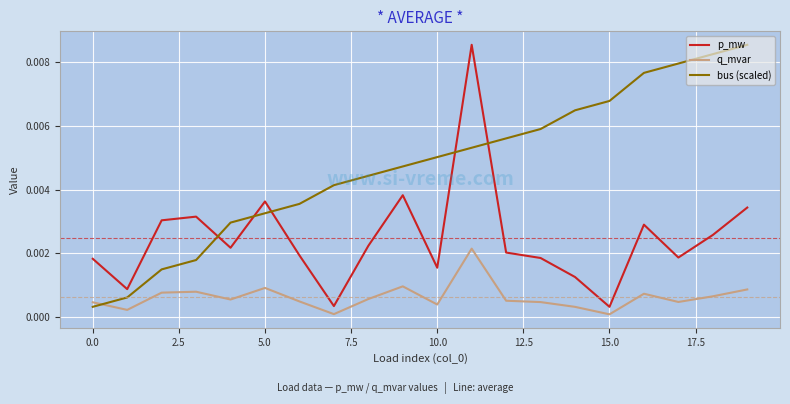

True or false: p_mw and bus (scaled) cross at least once.

True